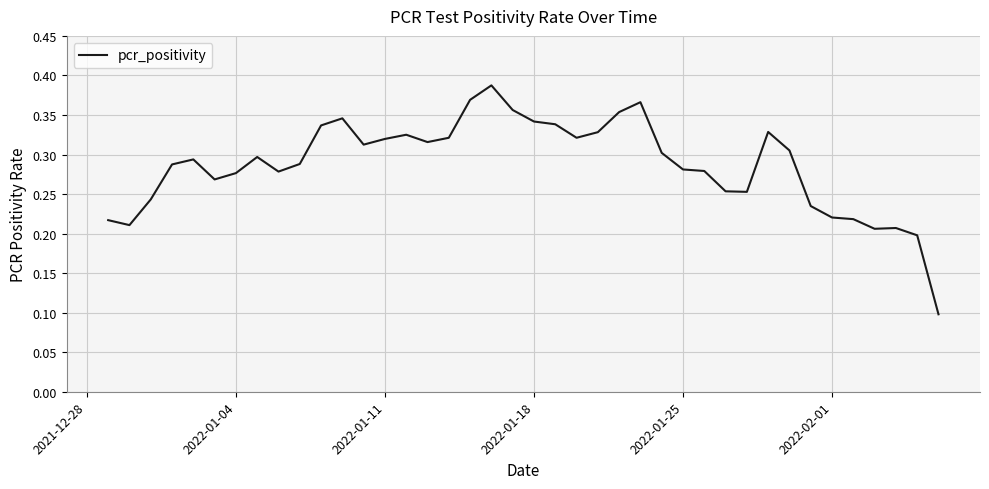

What is the smallest value displayed?

0.1